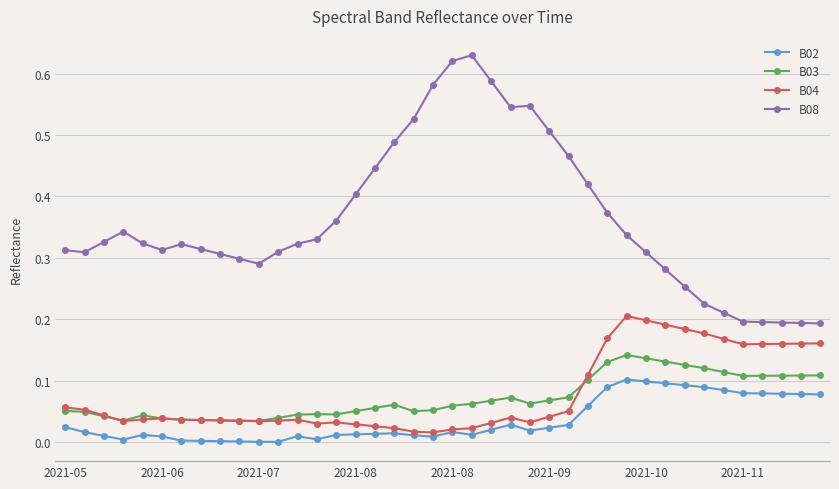

List the series in order of their peak value, highest first.

B08, B04, B03, B02